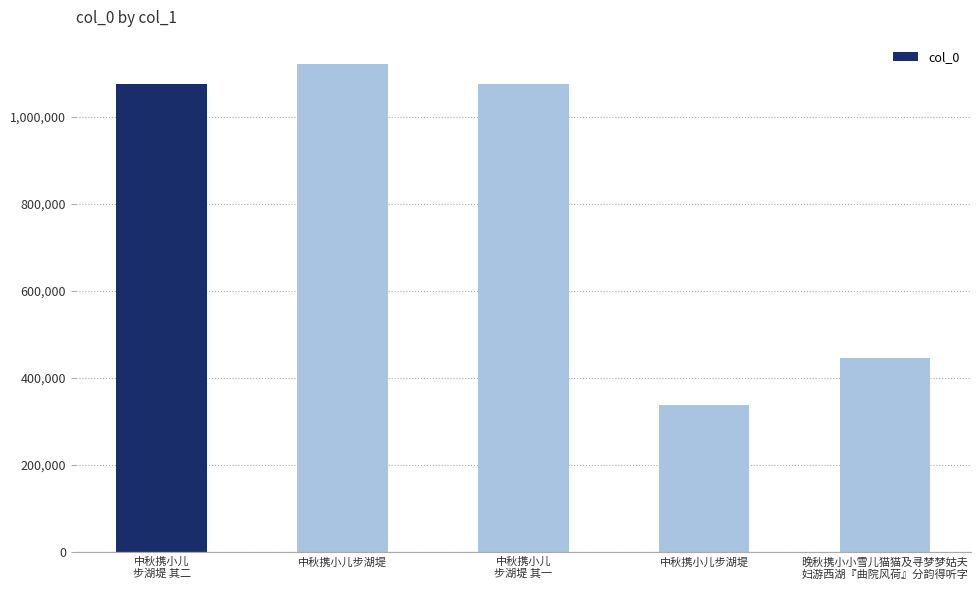

Are the bars horizontal?

No